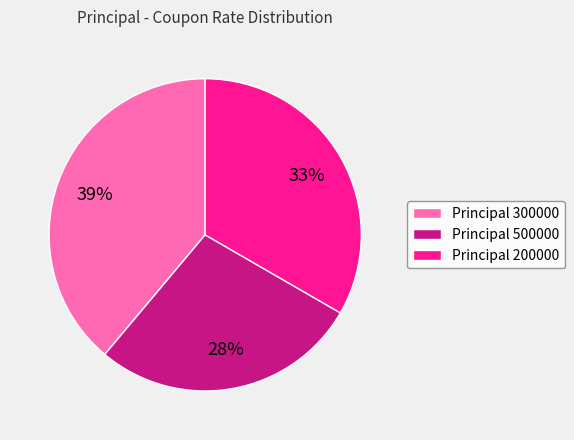

How many slices are in this pie chart?

3